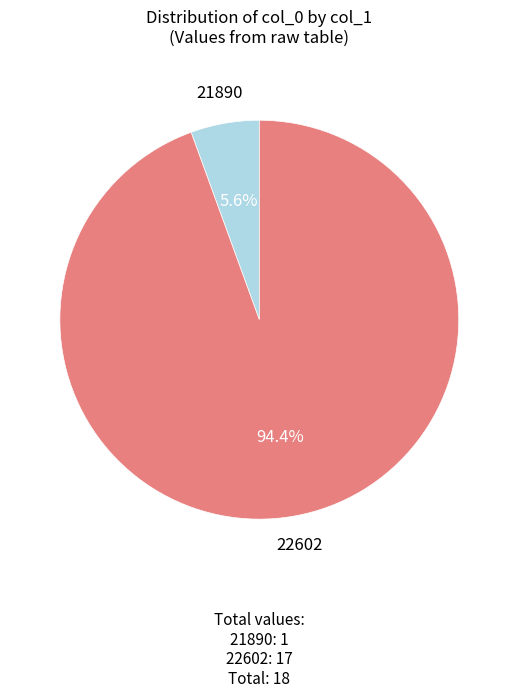

Is there any slice that represents more than half of the pie?

Yes